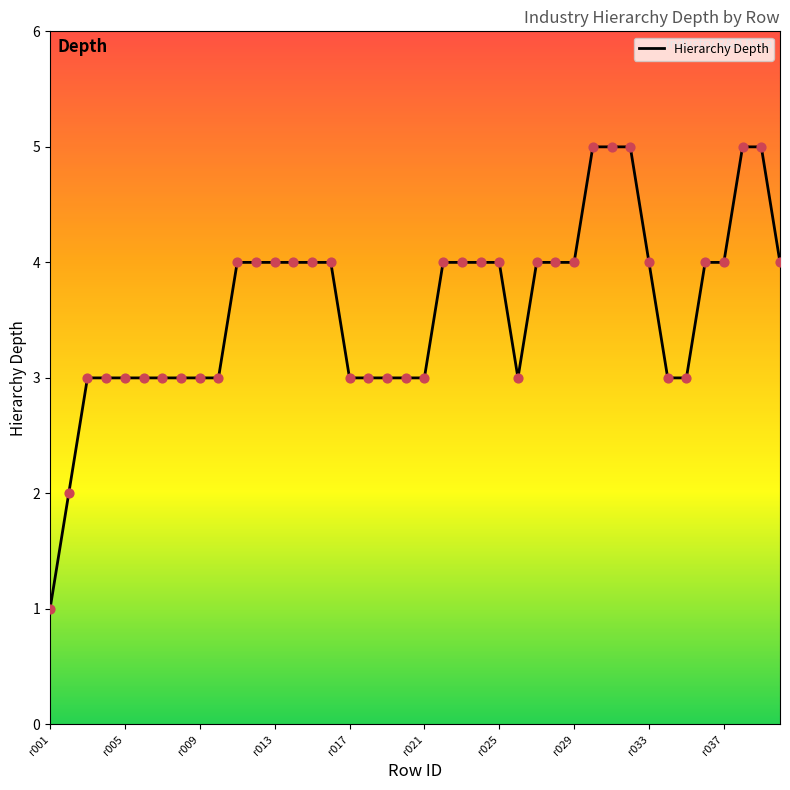

What is the greatest value displayed?

5